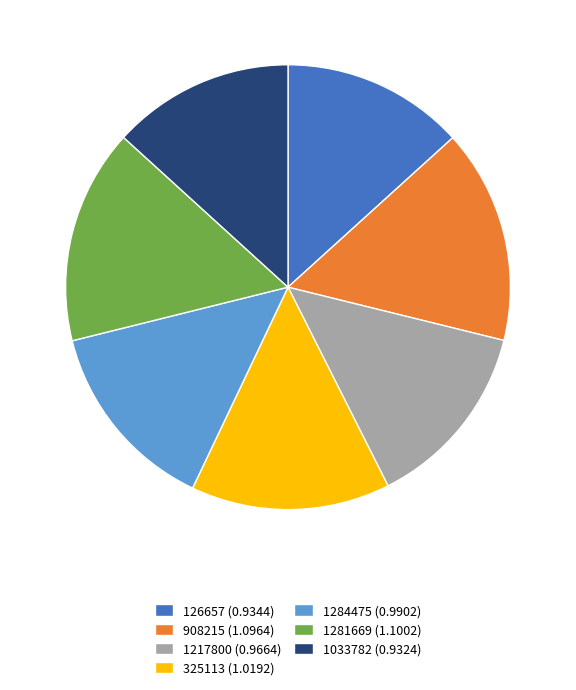

Is it true that 1033782 is 22% of the pie?

False